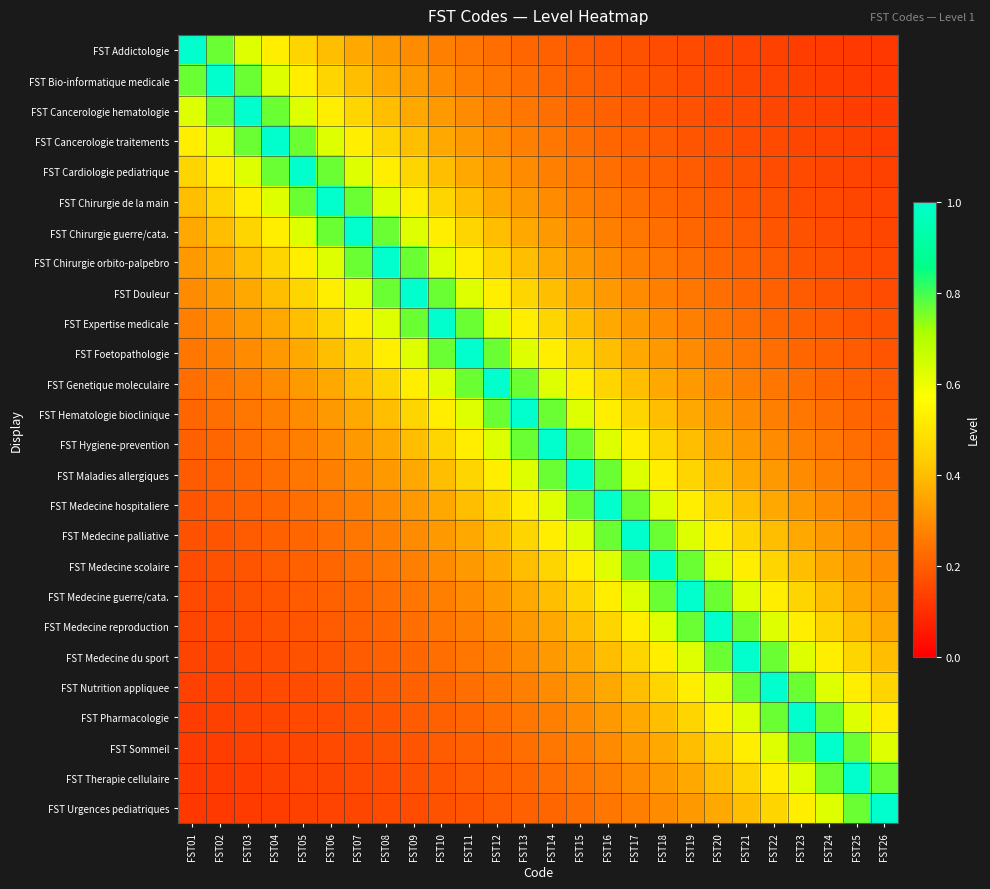

At FST03, list the series in order from largest to smallest.

FST Cancerologie hematologie, FST Bio-informatique medicale, FST Cancerologie traitements, FST Addictologie, FST Cardiologie pediatrique, FST Chirurgie de la main, FST Chirurgie guerre/cata., FST Chirurgie orbito-palpebro, FST Douleur, FST Expertise medicale, FST Foetopathologie, FST Genetique moleculaire, FST Hematologie bioclinique, FST Hygiene-prevention, FST Maladies allergiques, FST Medecine hospitaliere, FST Medecine palliative, FST Medecine scolaire, FST Medecine guerre/cata., FST Medecine reproduction, FST Medecine du sport, FST Nutrition appliquee, FST Pharmacologie, FST Sommeil, FST Therapie cellulaire, FST Urgences pediatriques